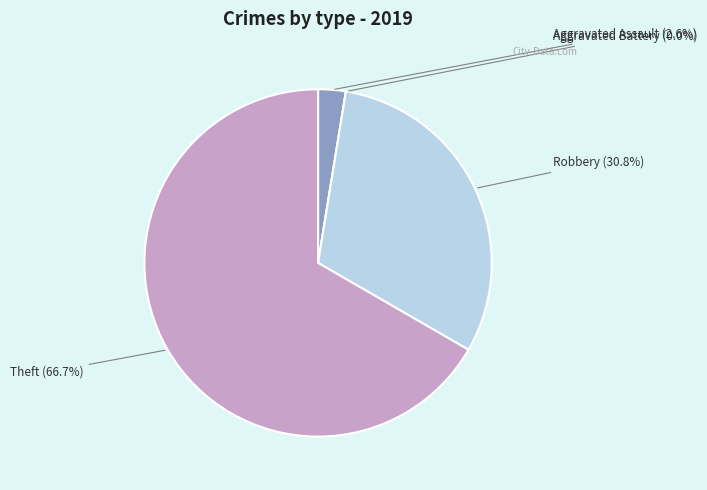

Which slice is the largest?

Theft